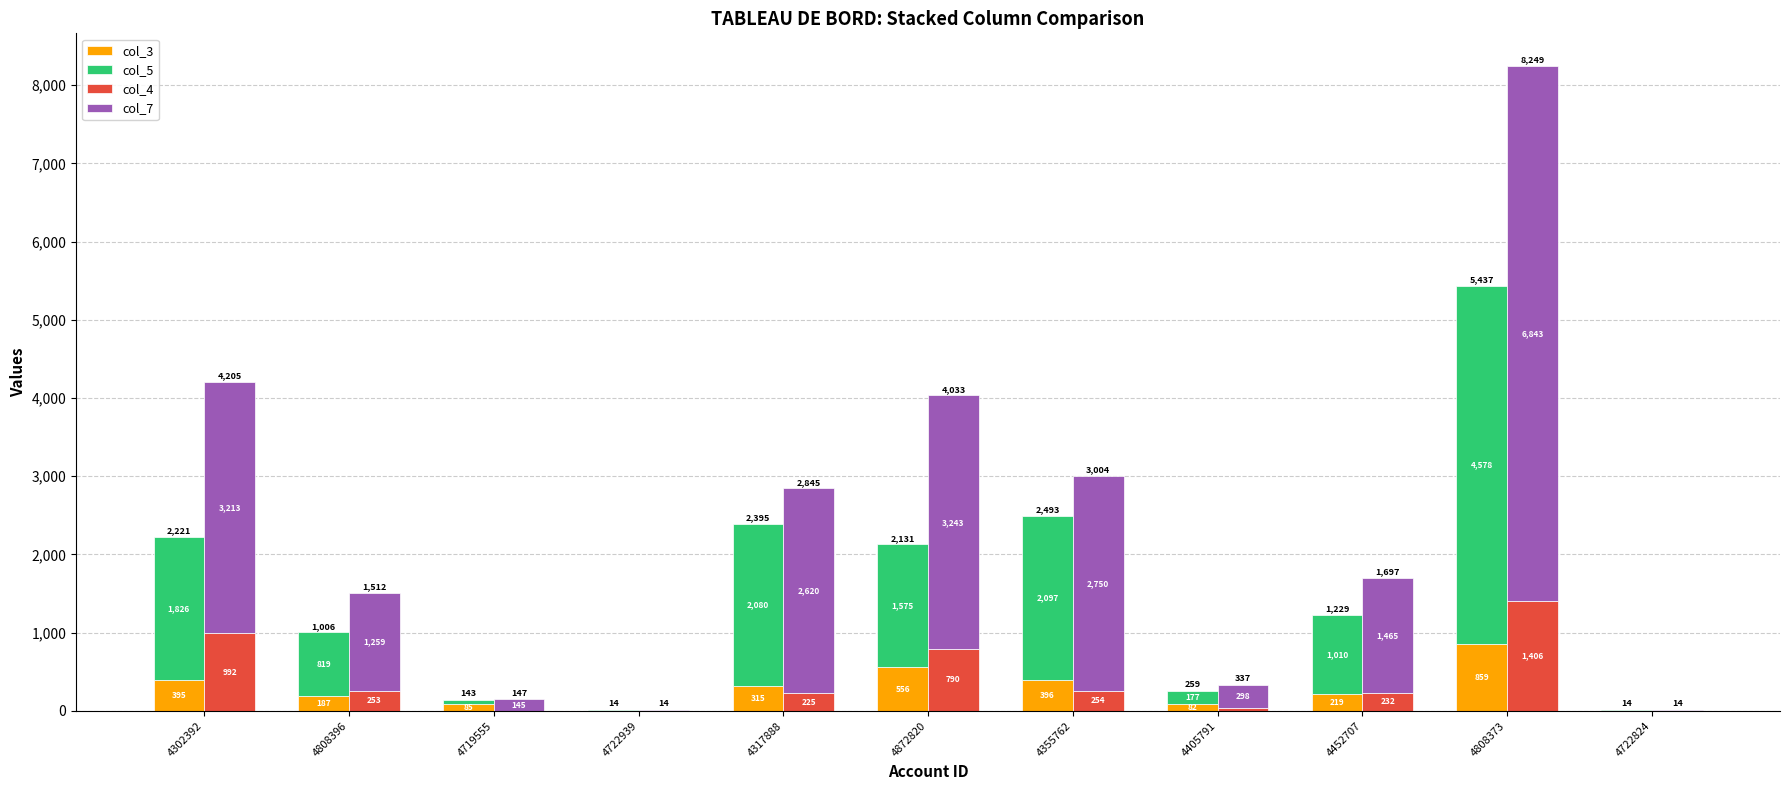

Where is col_5 nearest to the value 2296?

4355762